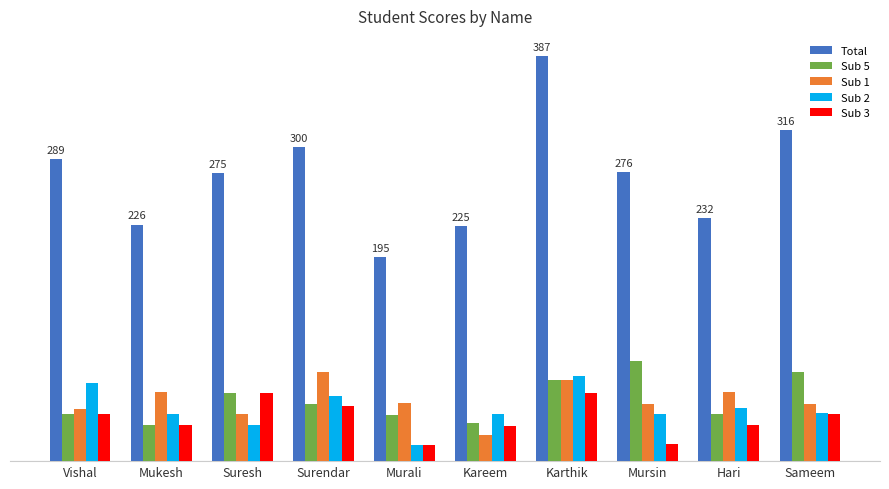

Which series has the largest total across all categories?

Total